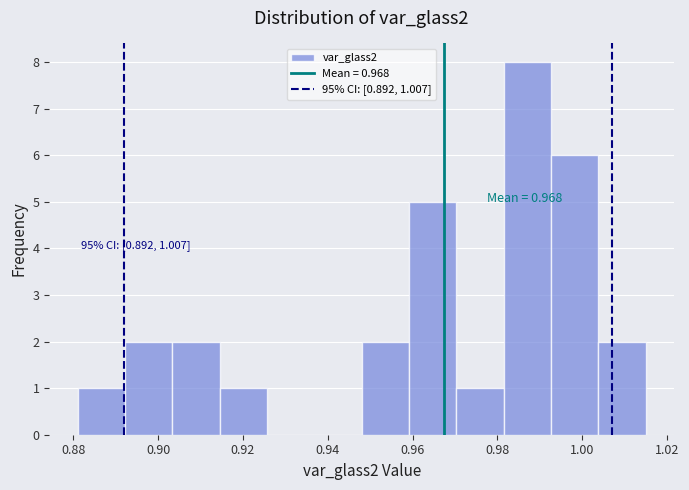

Over which range of the x-axis is the bar tallest?

0.982 to 0.992